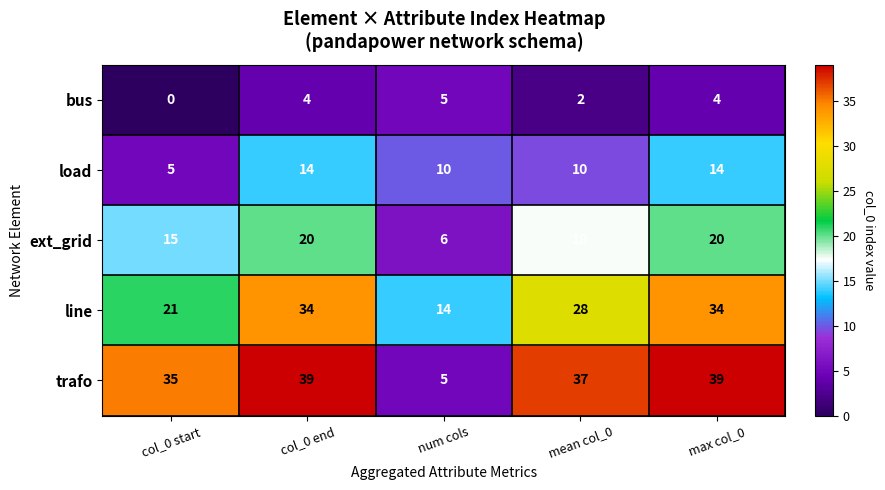

At how many categories does at least one series exceed 15?

4